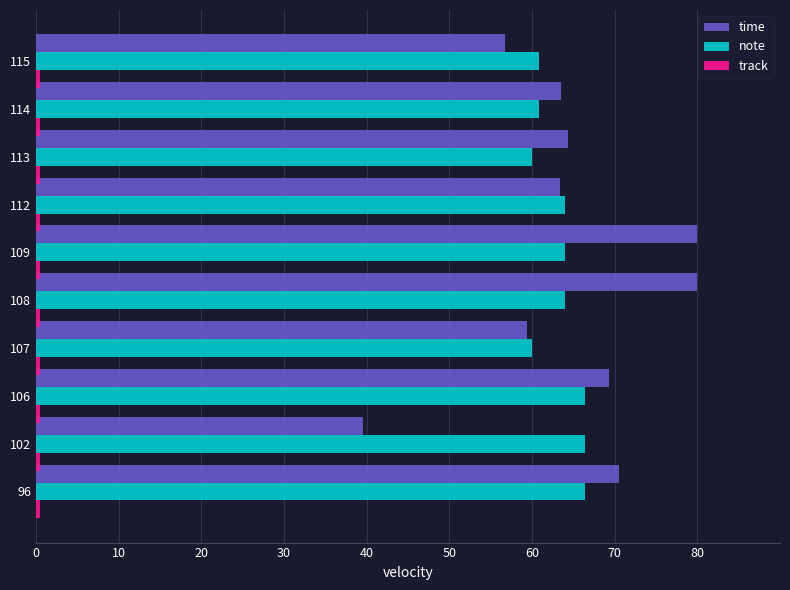

Which series has the largest range (max minus min)?

time